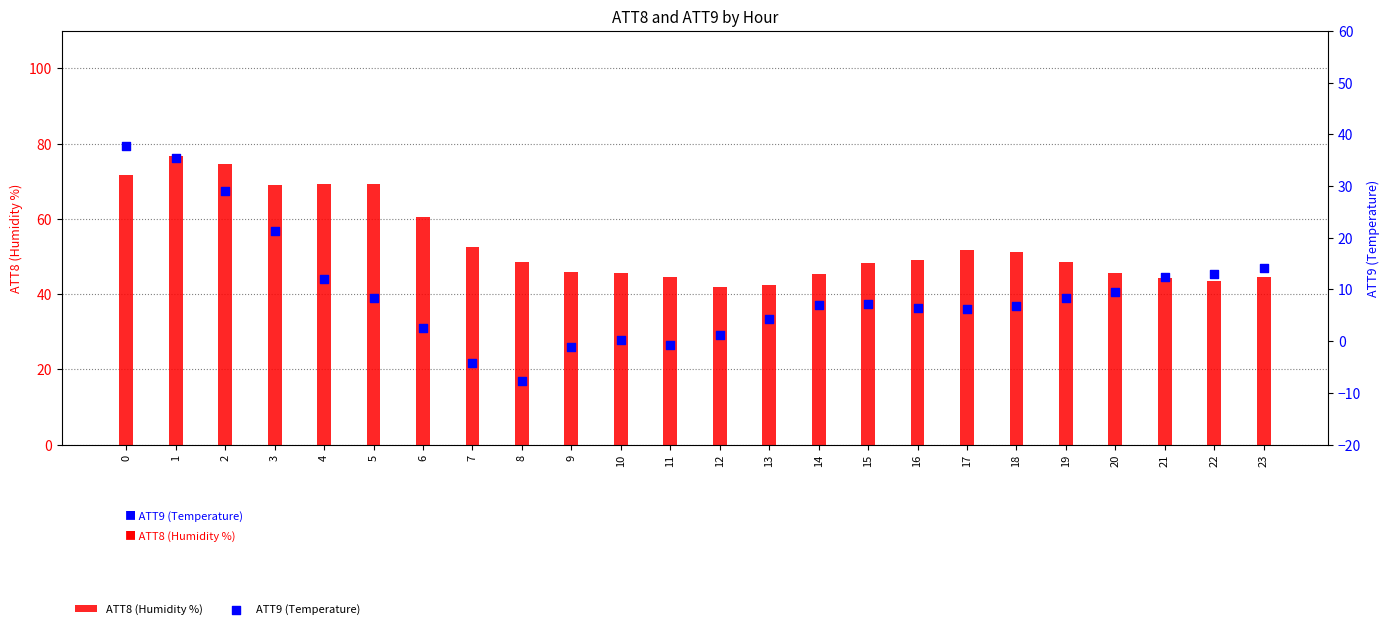

What are all the series names shown in the legend?

ATT8 (Humidity %), ATT9 (Temperature)